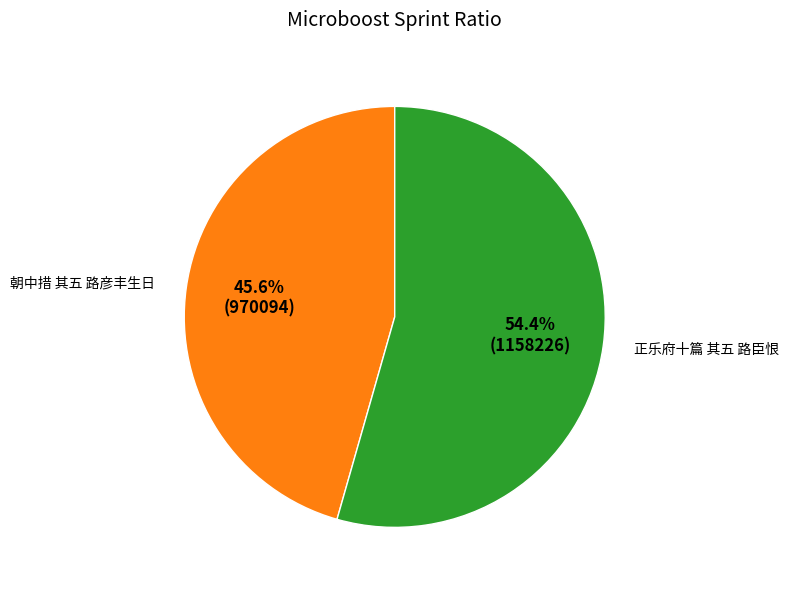

Which category has the smallest portion of the pie?

朝中措 其五 路彦丰生日